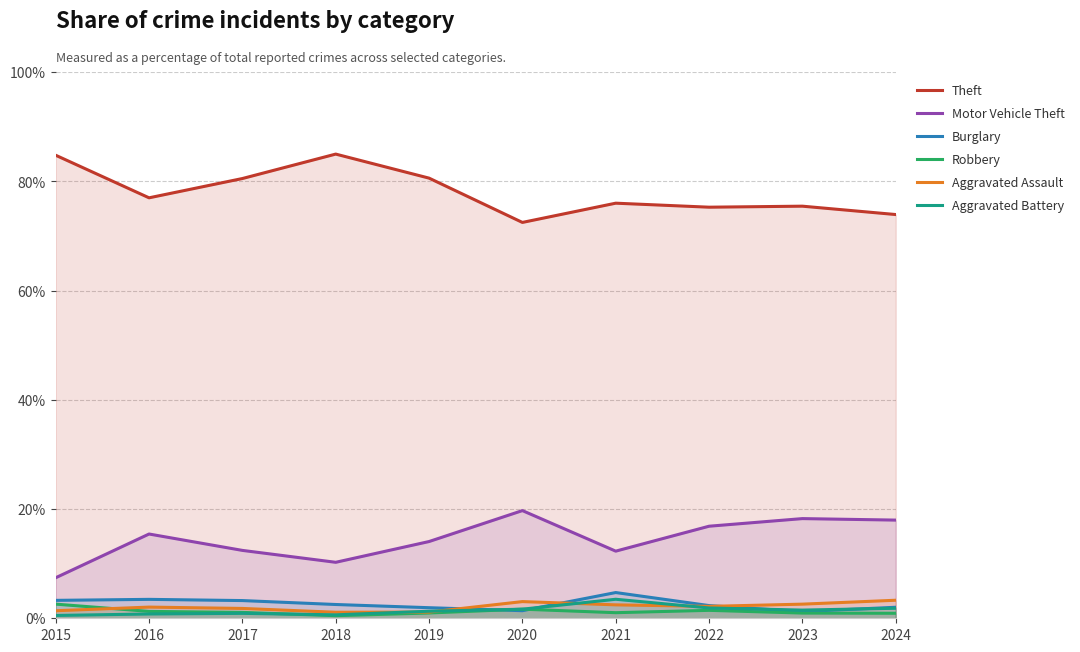

At which category does Aggravated Assault reach its first local peak?

2016